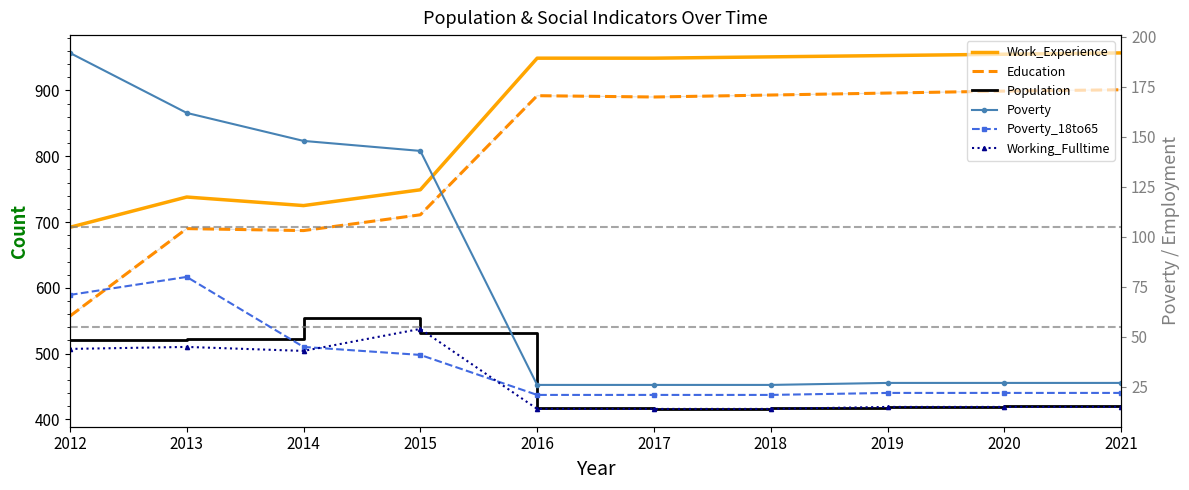

The value of Poverty at 2020 is 27. True or false?

True